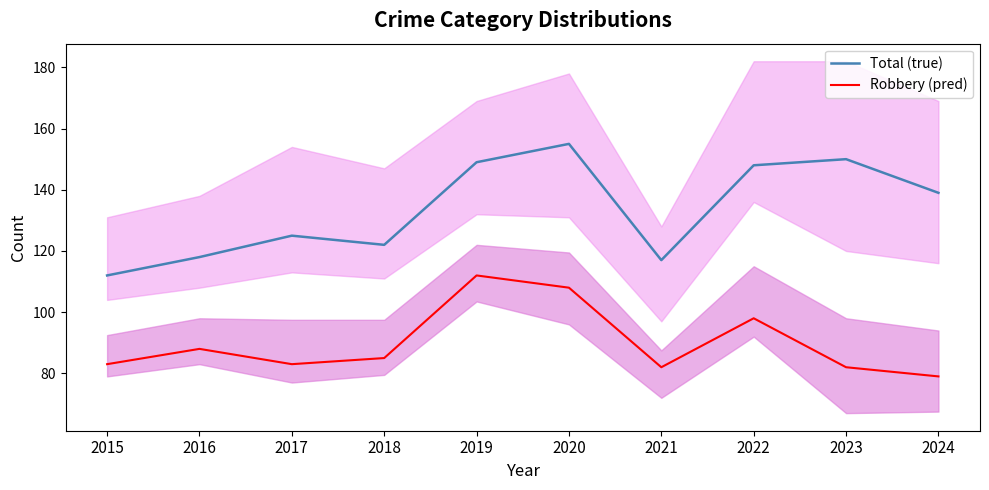

Which label corresponds to the largest value in the chart?

2020